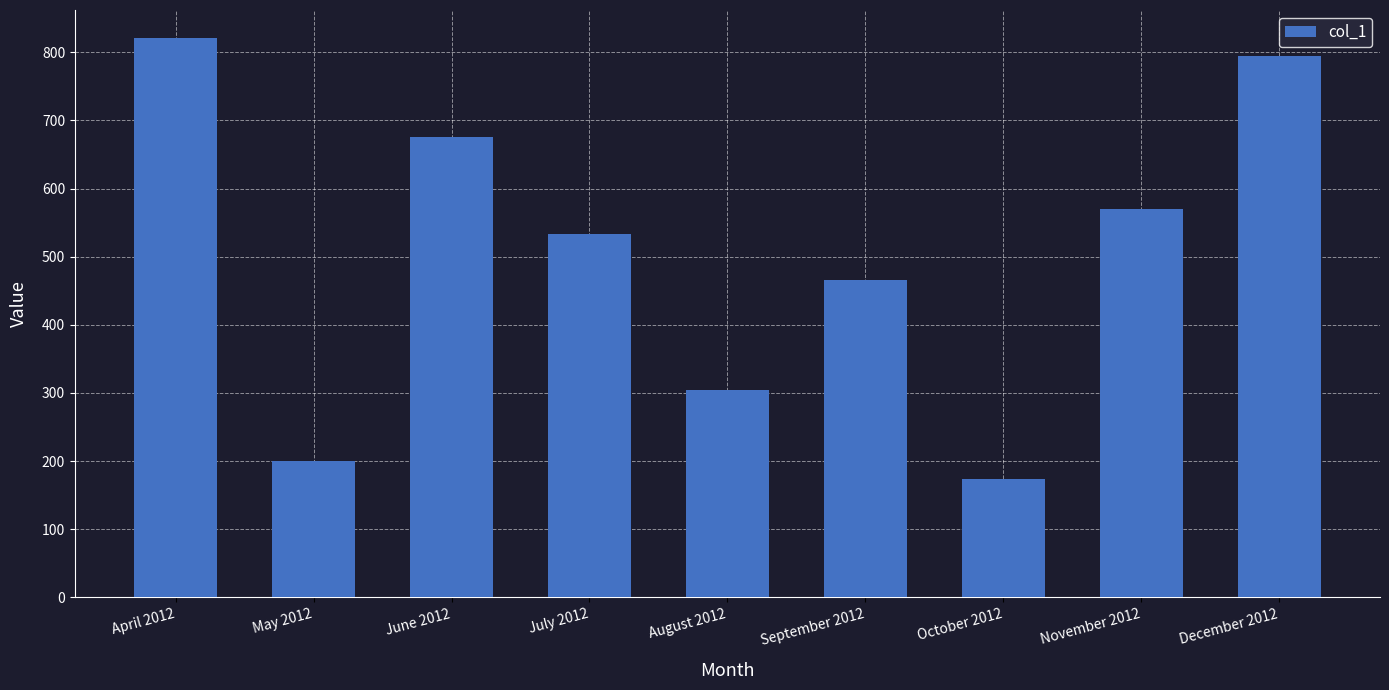

Is it true that the value at July 2012 is 533?

True